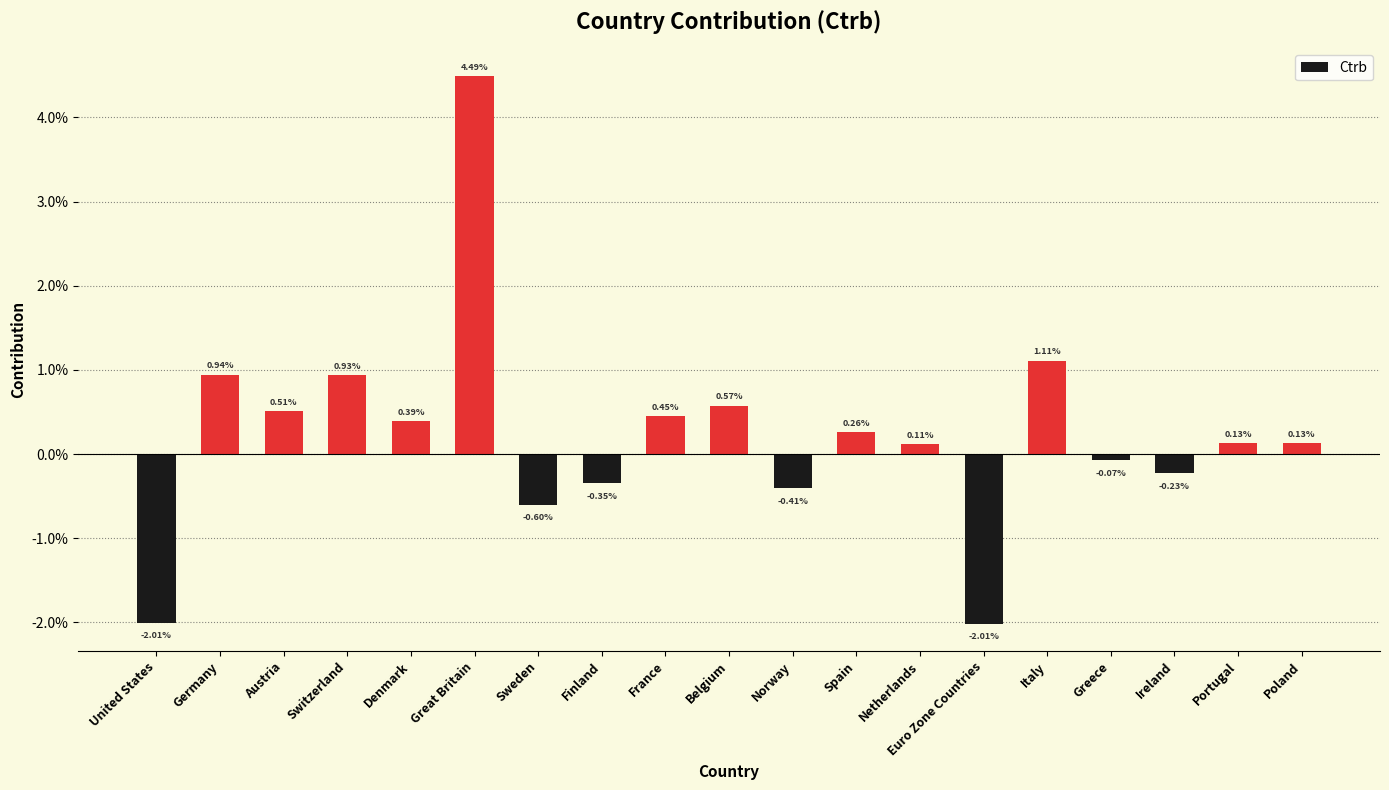

List the labels in order of value, largest first.

Great Britain, Italy, Germany, Switzerland, Belgium, Austria, France, Denmark, Spain, Portugal, Poland, Netherlands, Greece, Ireland, Finland, Norway, Sweden, United States, Euro Zone Countries